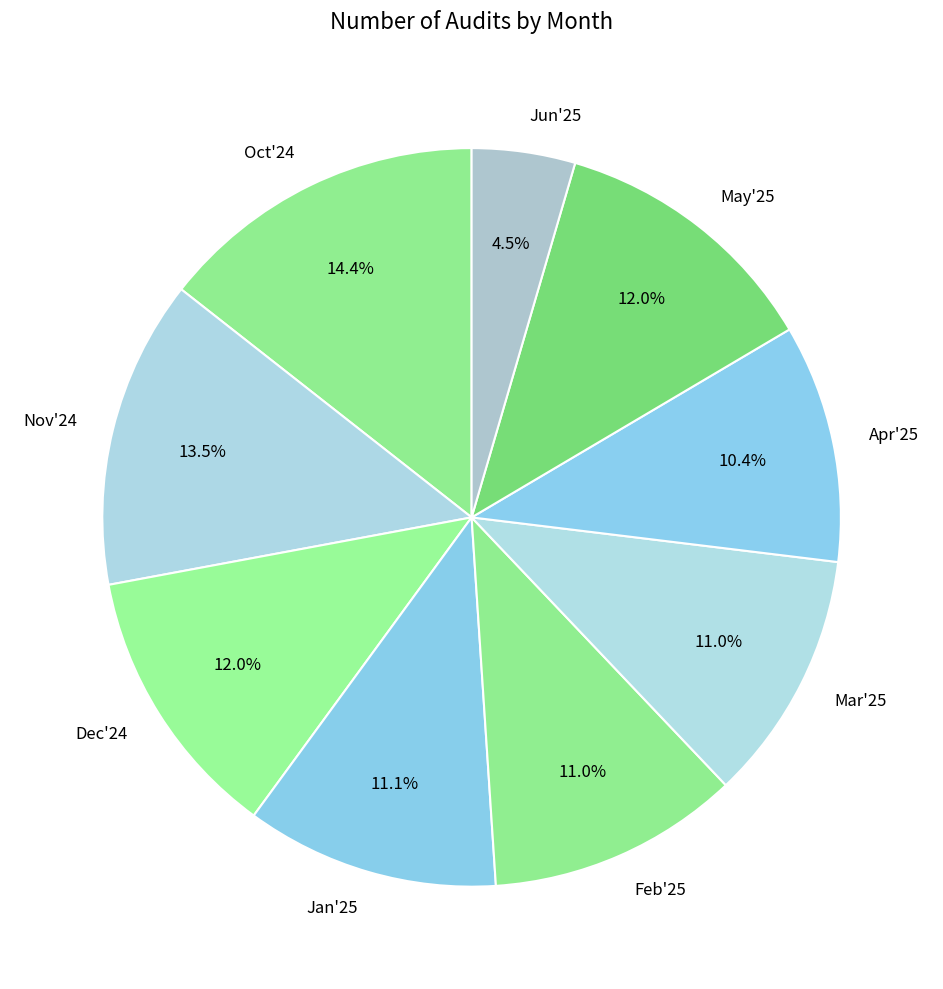

Approximately how many times larger is the value at Nov'24 compared to Mar'25?

1.2